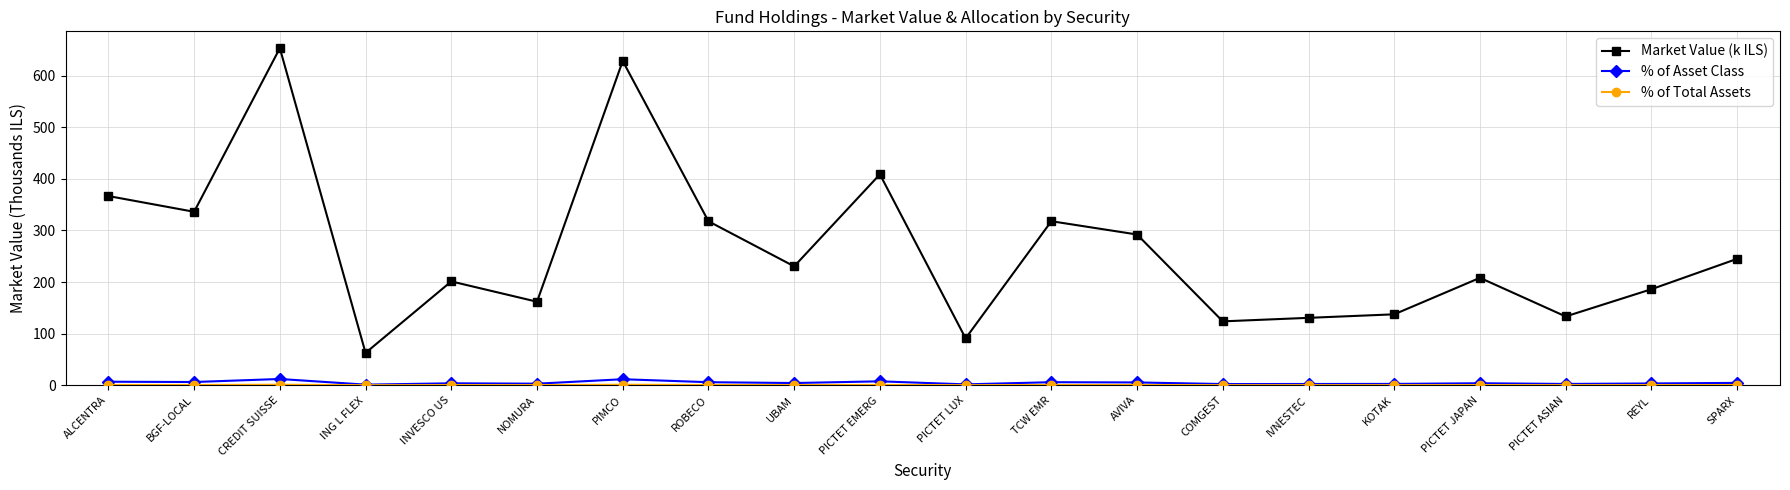

True or false: Market Value (k ILS) and % of Asset Class intersect in this chart.

False